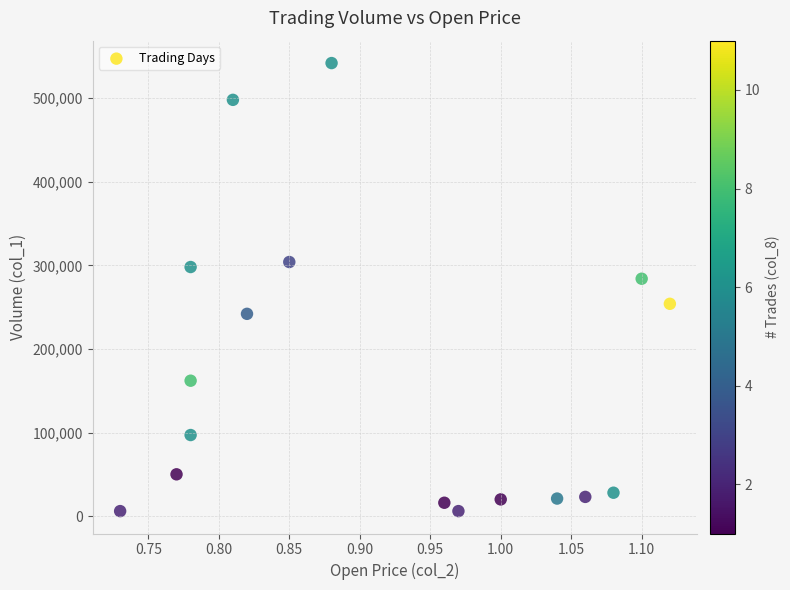

What is the range of Y values (max minus min)?

536000